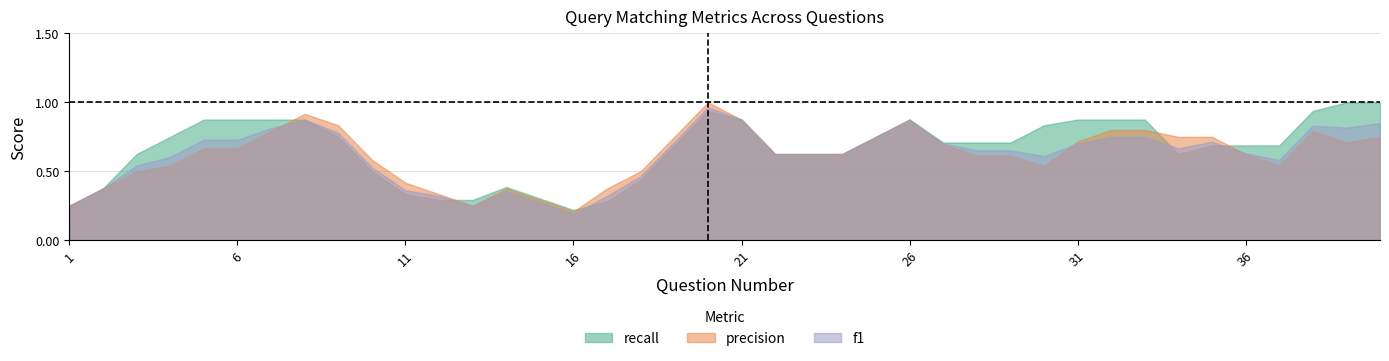

True or false: f1 and precision intersect in this chart.

True